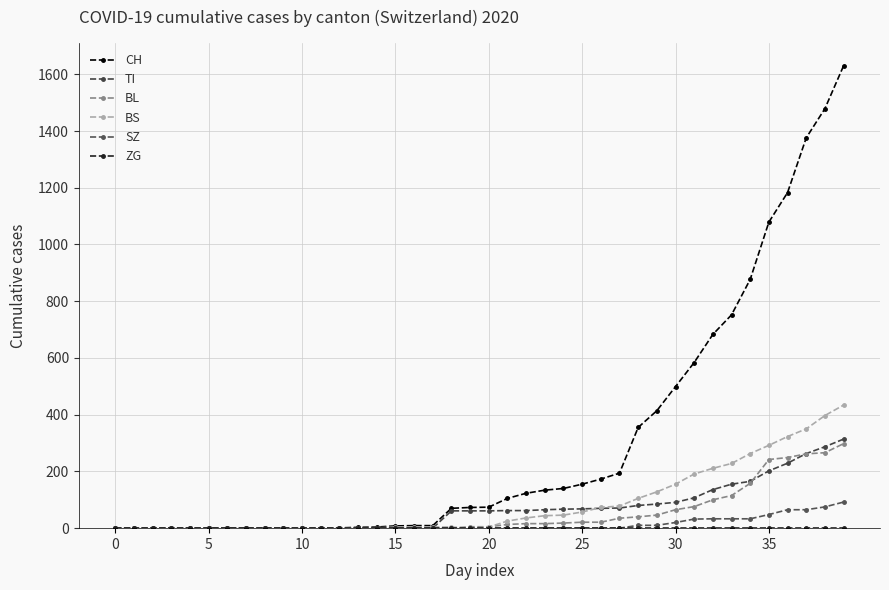

Does the chart have visible grid lines?

Yes